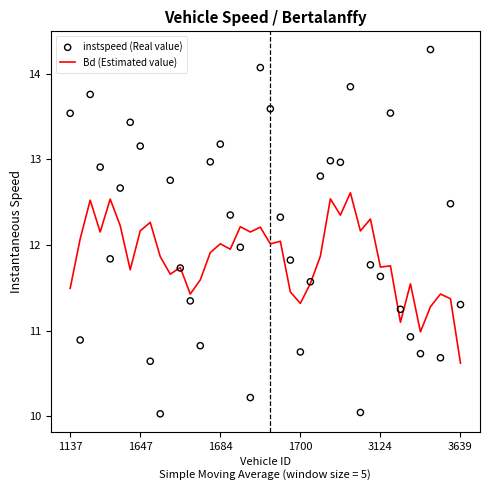

The Bd (Estimated value) series shows 20.9 at 1684. True or false?

False